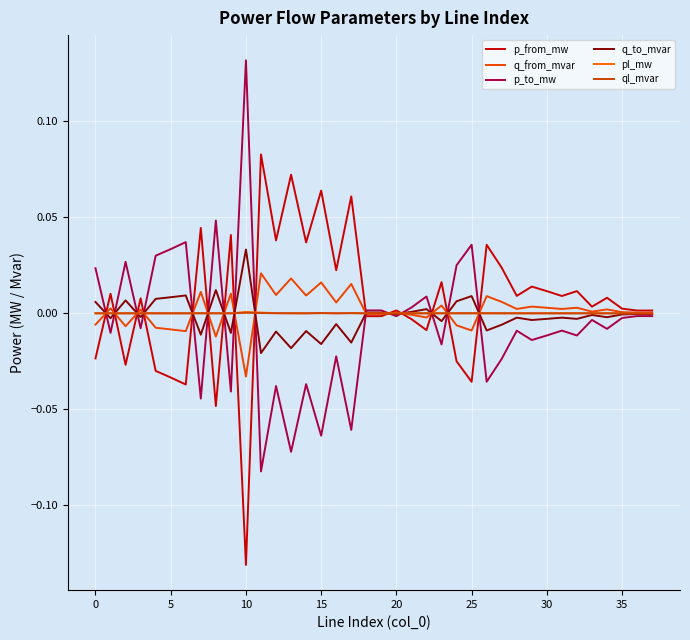

How many interior local peaks does the q_from_mvar series have?

14